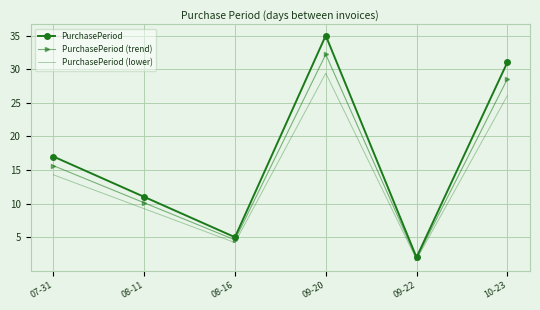

What is the average value of the PurchasePeriod (lower) series?

14.1